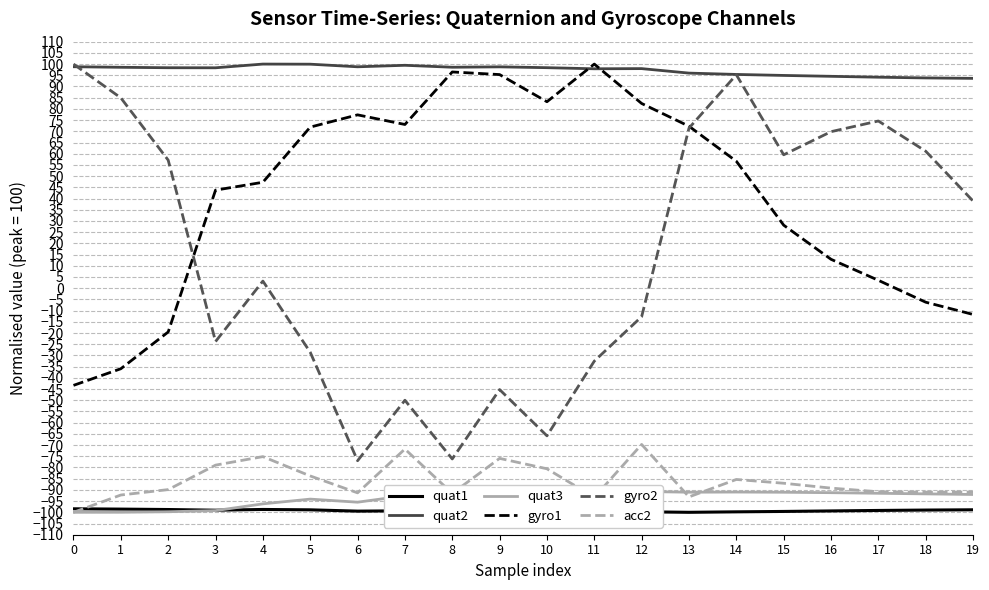

At which category is the sum across all series the highest?

14